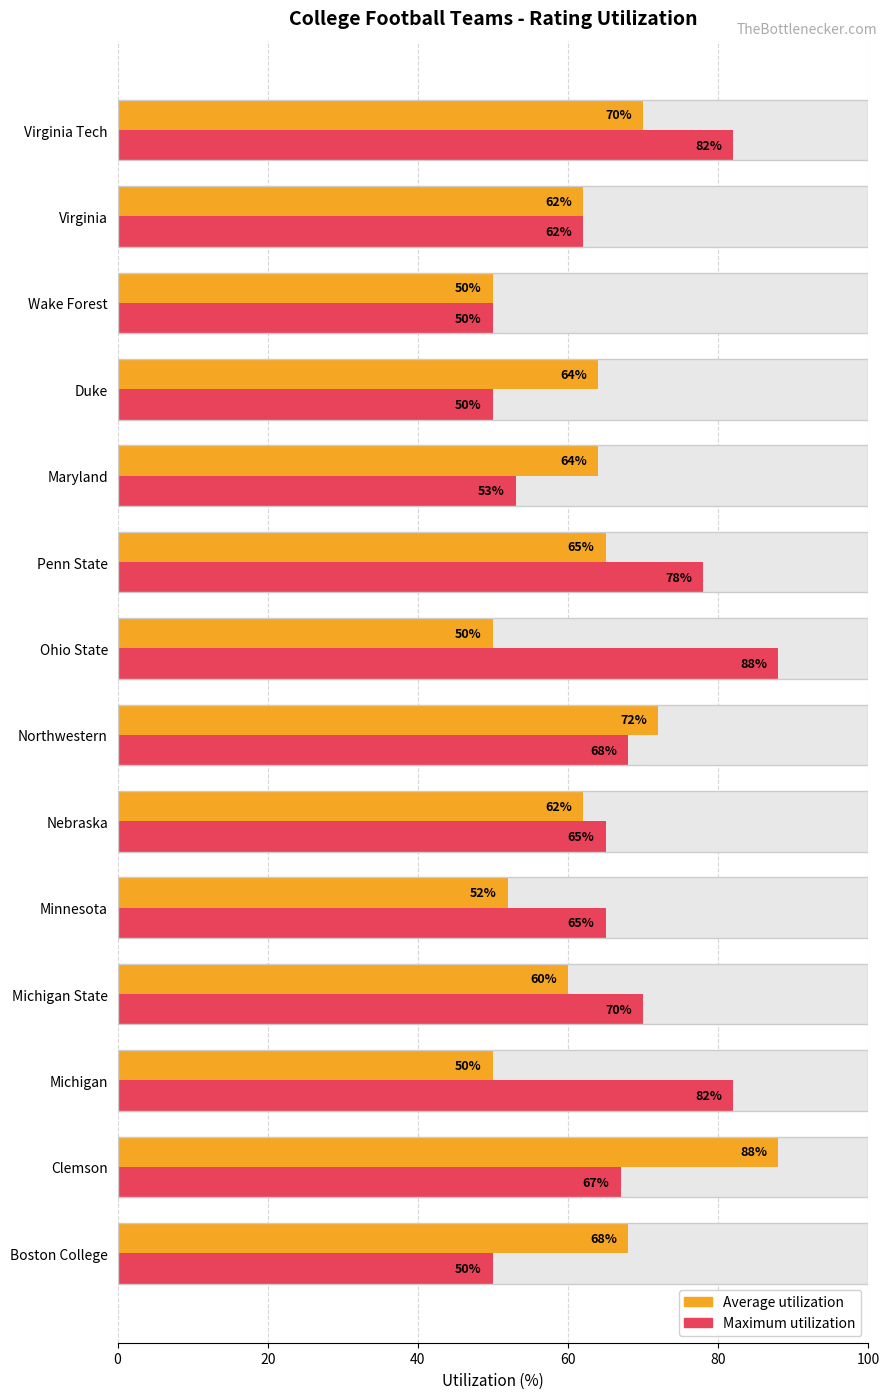

What are all the series names shown in the legend?

Average utilization, Maximum utilization